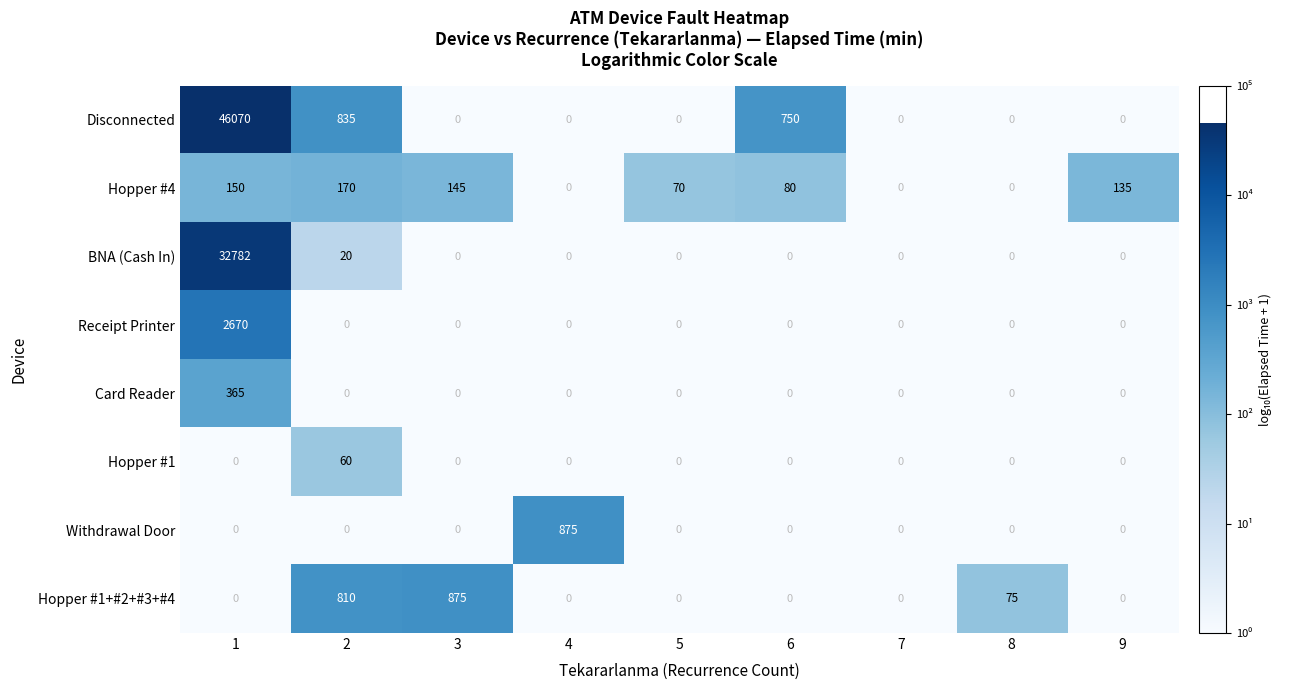

Is it true that Hopper #1 equals 0 at 3?

True